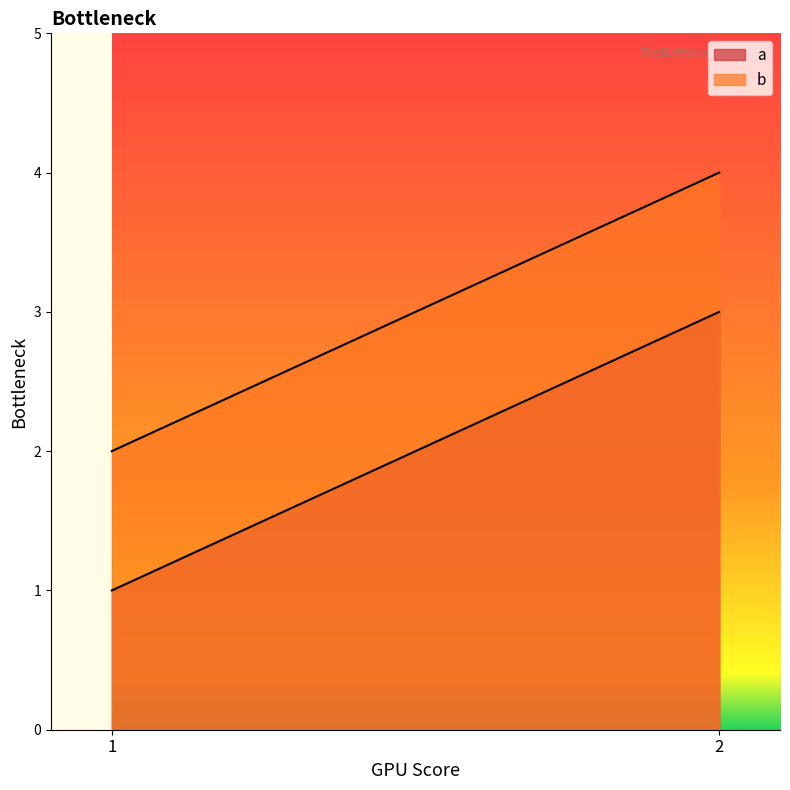

At which category does the chart reach its peak across all series?

2